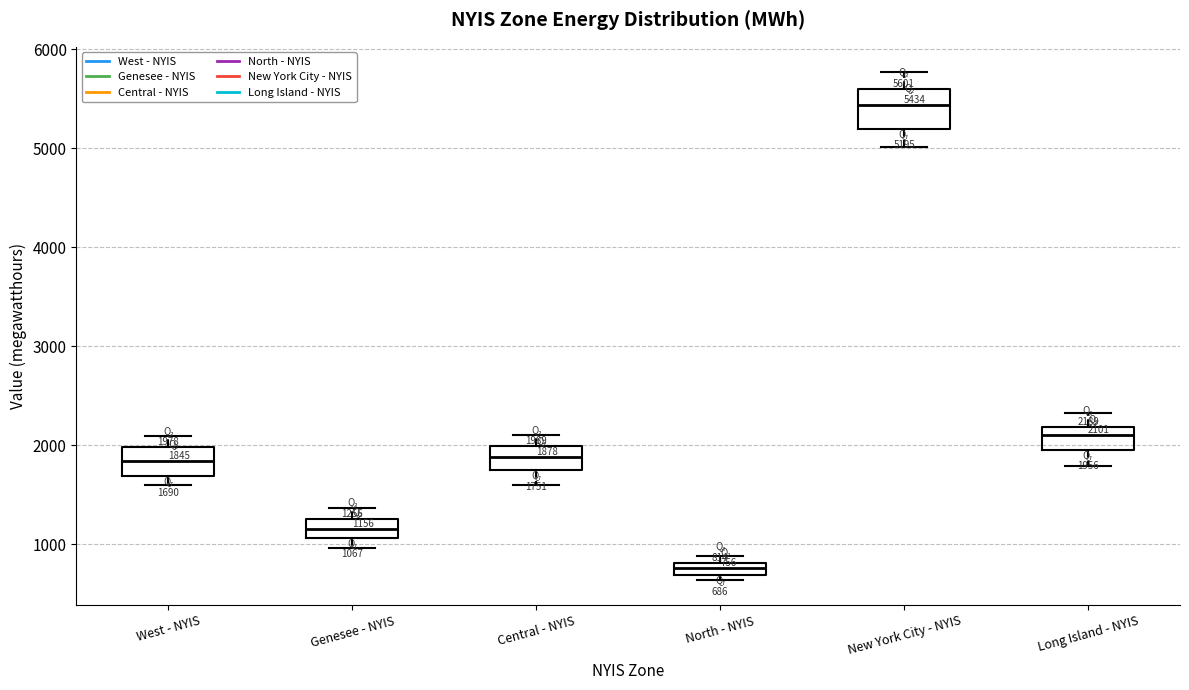

Comparing the boxes themselves (not the whiskers), which one is the tallest?

New York City - NYIS